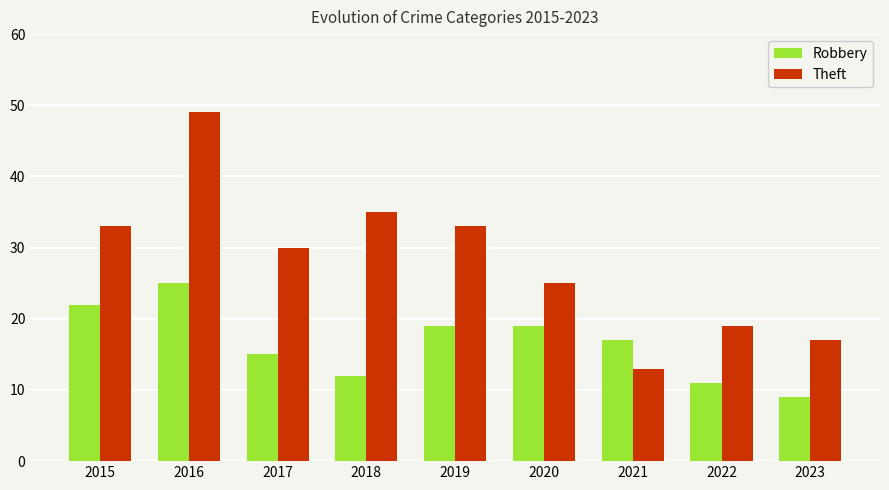

Which series changed the most between 2020 and 2022?

Robbery